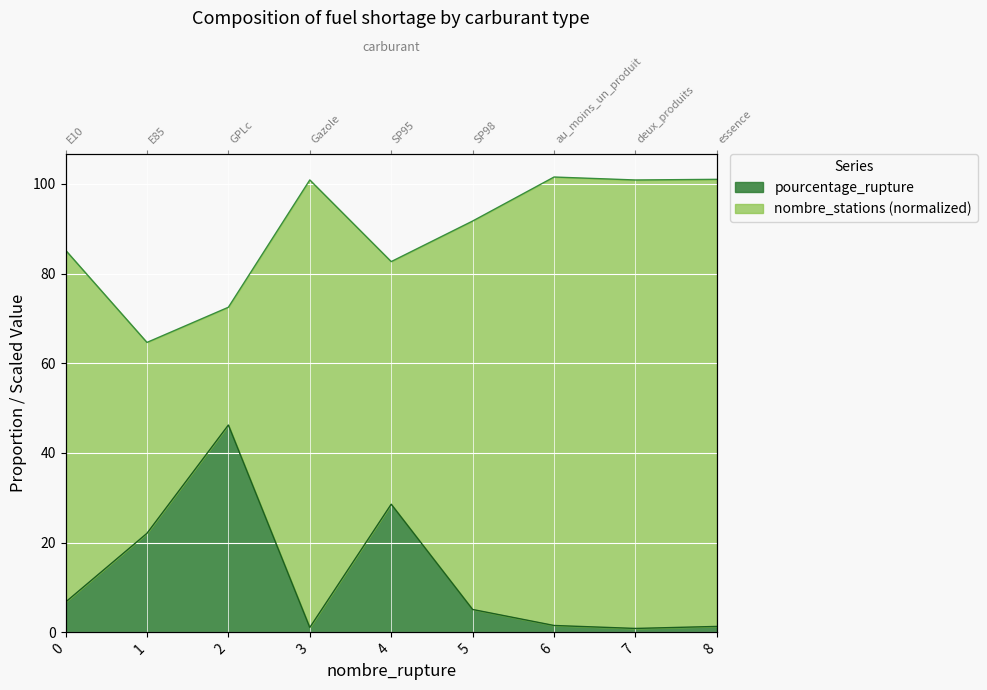

The value at 0 is 6.7. True or false?

True